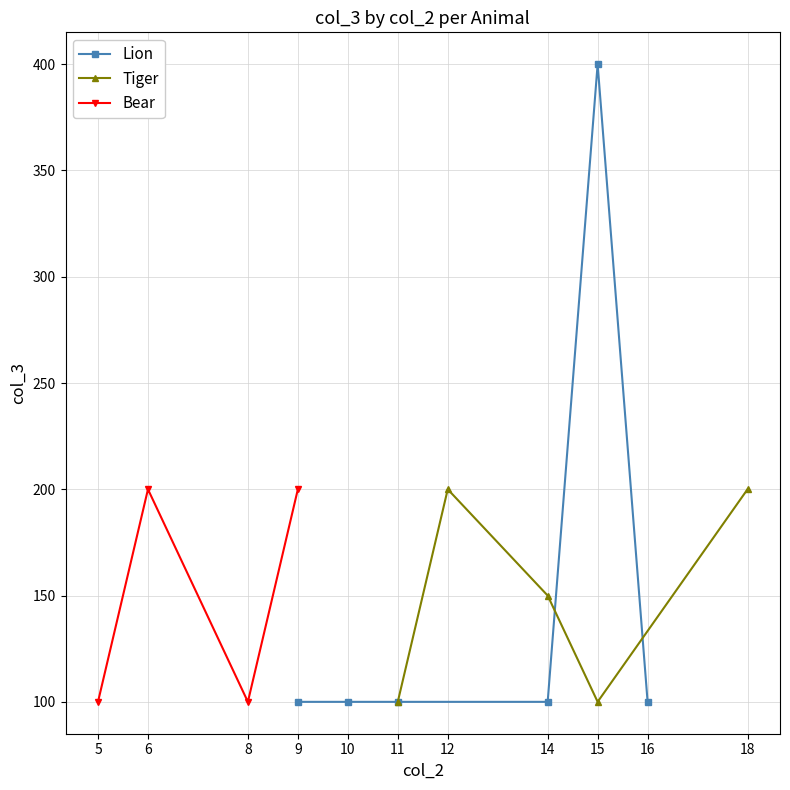

True or false: Lion has more than 0 interior local peaks.

True